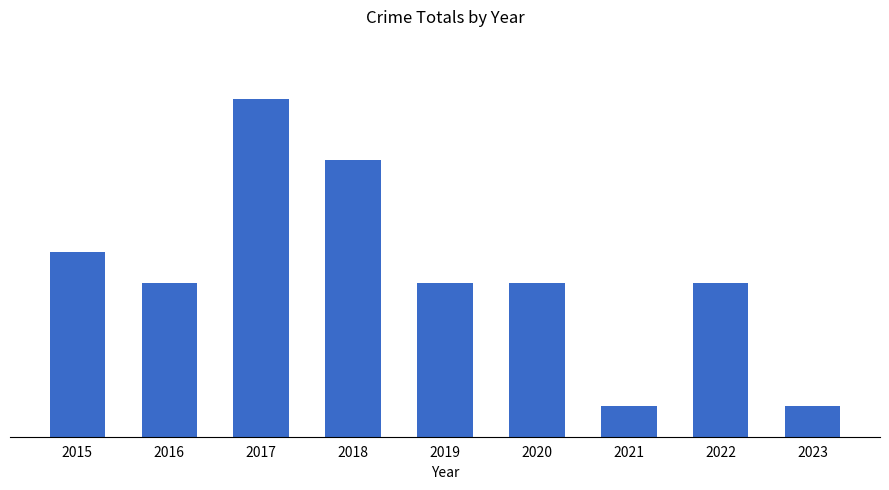

Count the number of values greater than 5.

3